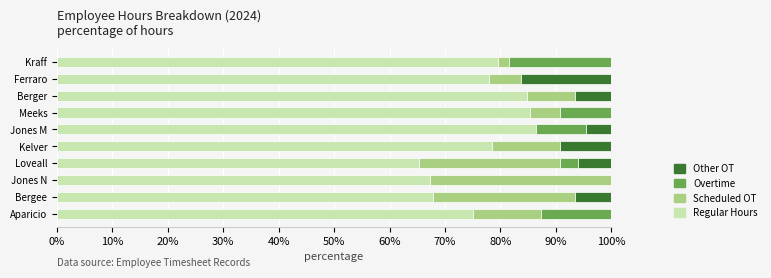

What is the highest value of the Regular Hours series?

86.4